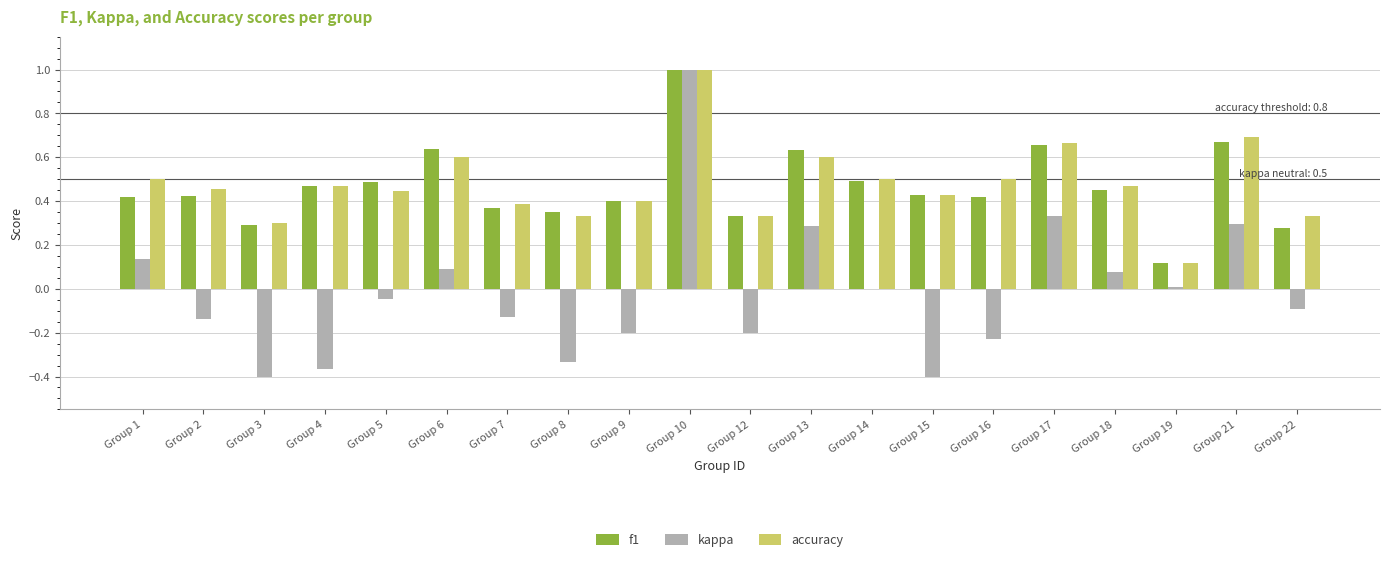

Which label corresponds to the largest value in the chart?

Group 10